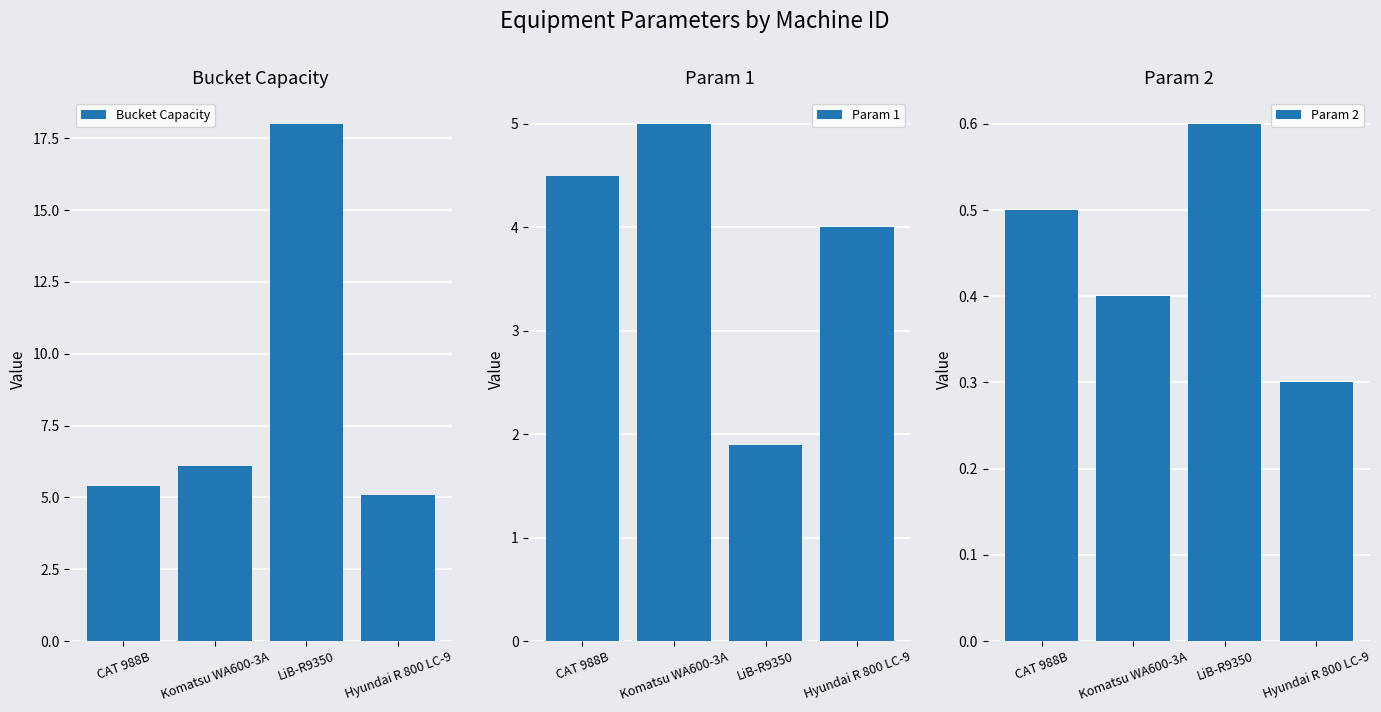

What is the difference between the Bucket Capacity values at LiB-R9350 and CAT 988B?

12.6